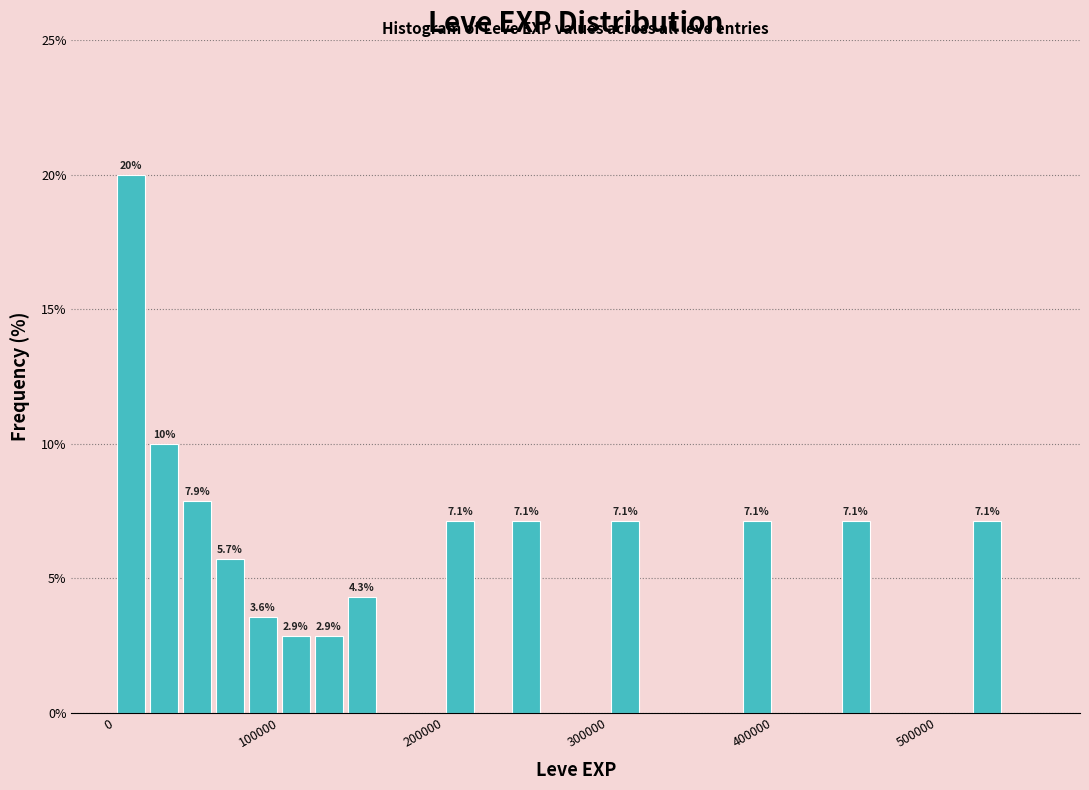

Read against the x-axis, roughly where is the centre of the tallest bar?

10000